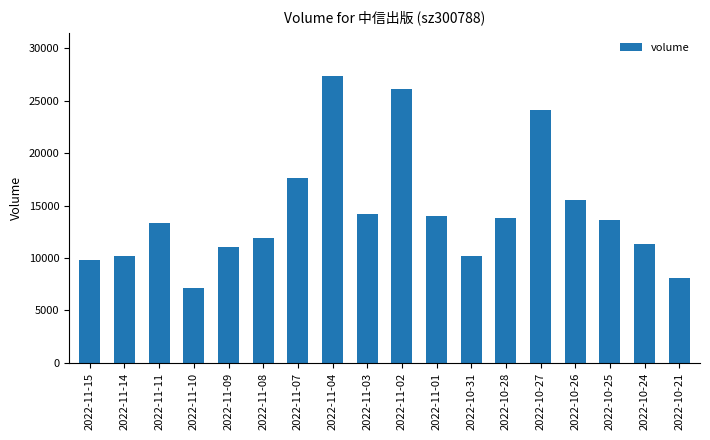

At which category does the chart reach its peak across all series?

2022-11-04